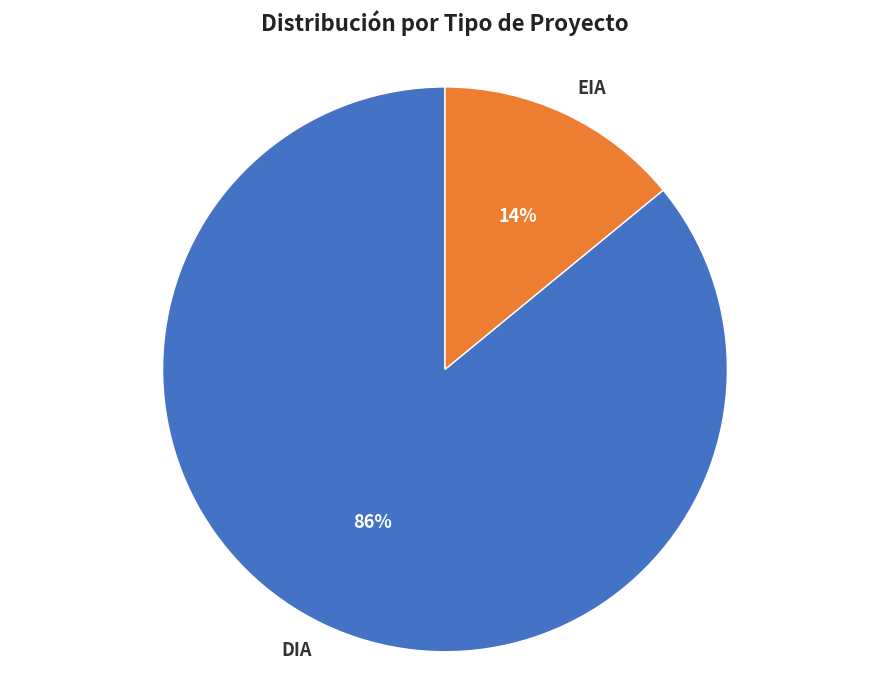

Rank the categories by value from highest to lowest.

DIA, EIA